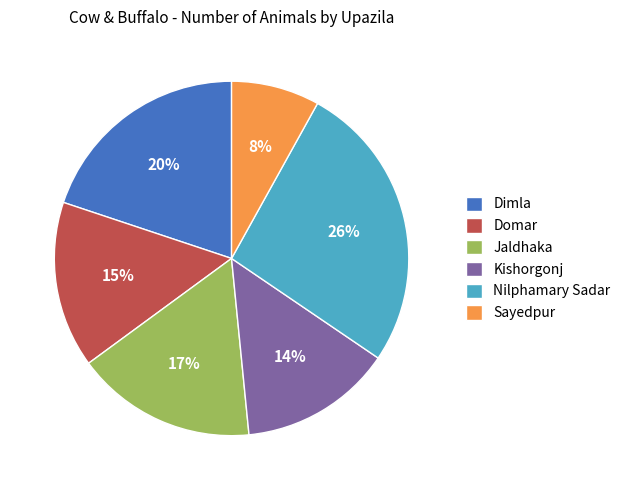

What percentage is the Nilphamary Sadar slice, to the nearest percent?

26%